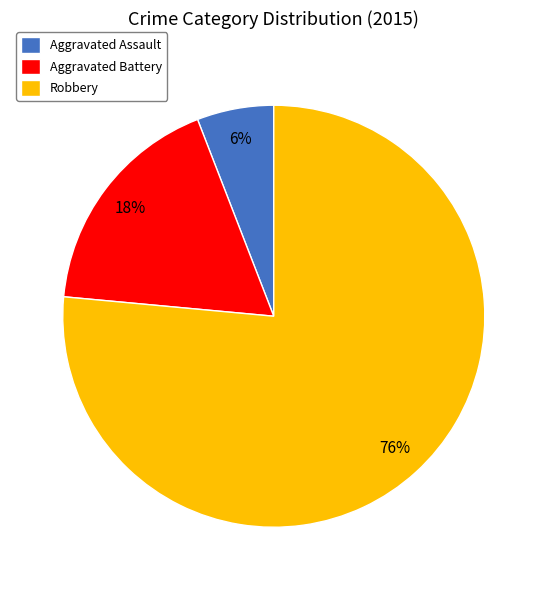

Approximately how many times larger is the value at Aggravated Assault compared to Aggravated Battery?

0.3